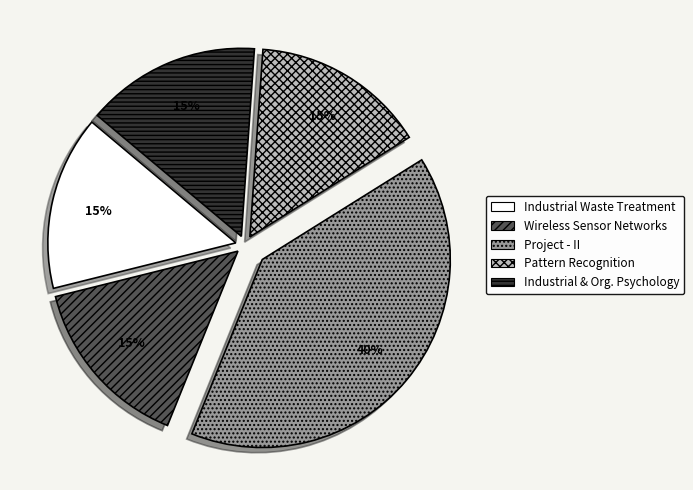

To the nearest percent, what is the average slice percentage?

20%